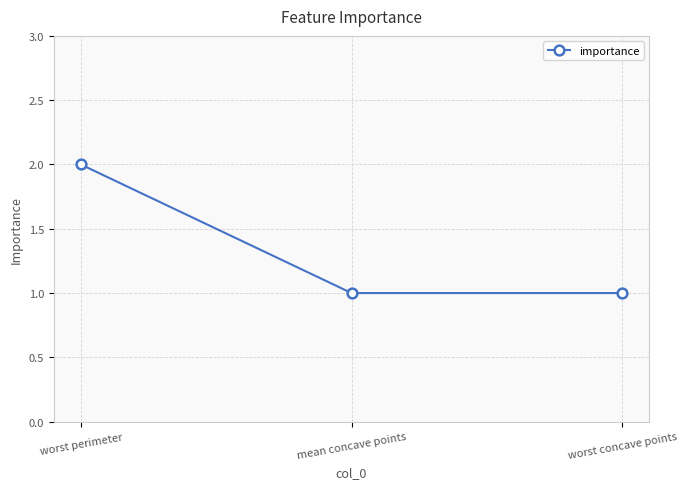

What is the minimum value shown in the chart?

1